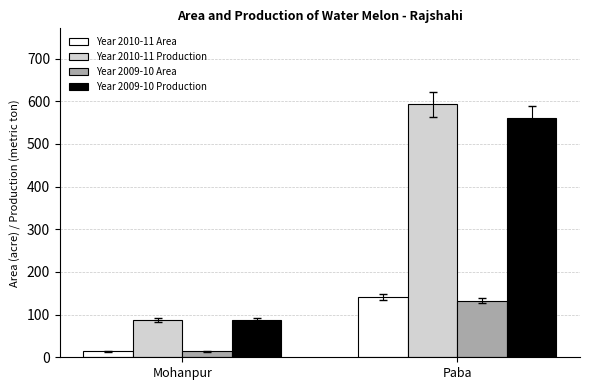

What is the value of the Year 2010-11 Production bar at the 2nd from the left?

593